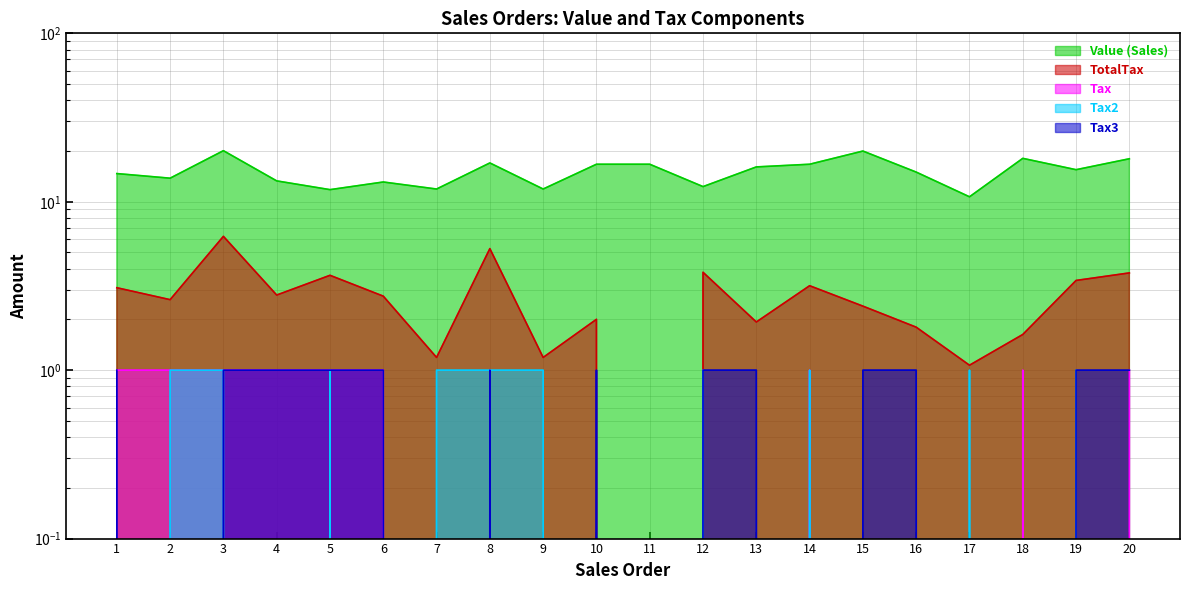

What is the difference between the Tax2 values at 5 and 1?

1.0